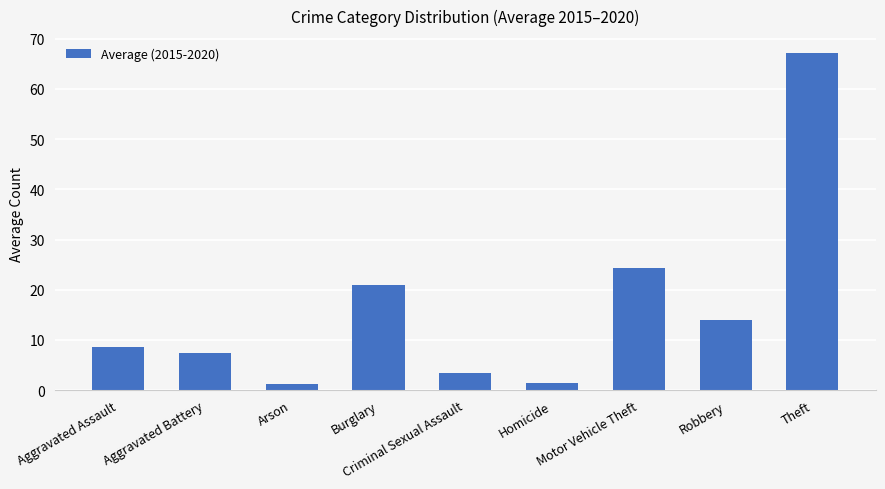

What is the greatest value displayed?

67.2